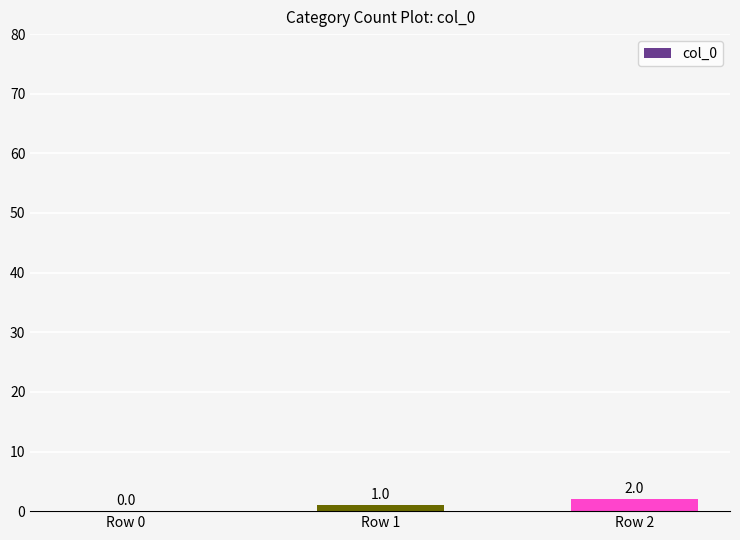

At which category does the chart reach its peak across all series?

Row 2